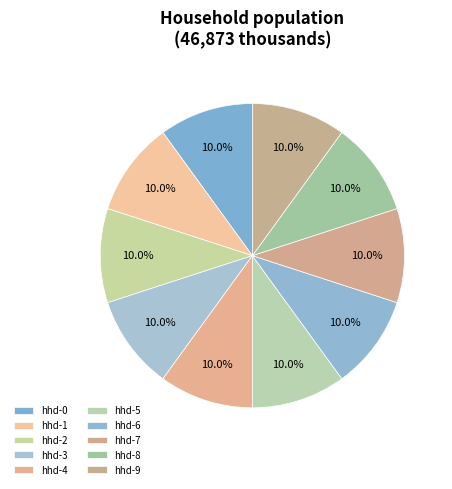

Is there a majority slice in this chart?

No